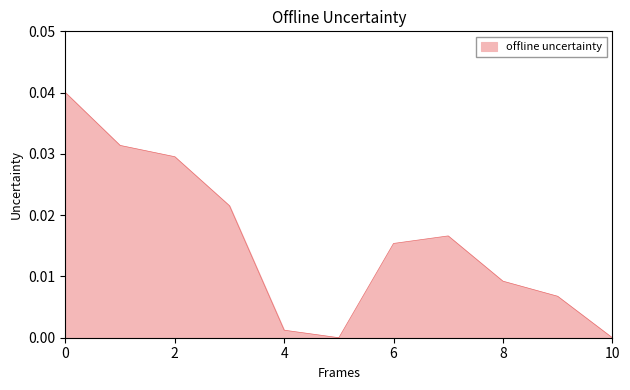

How many lines are shown in the chart?

1